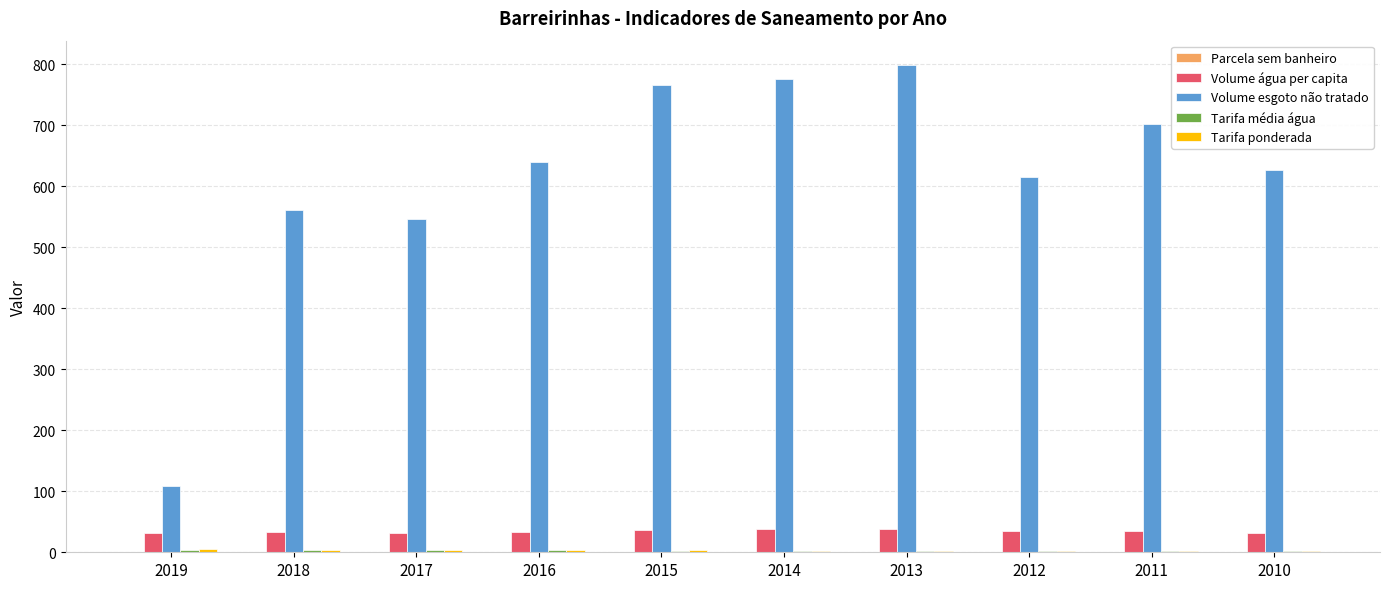

At which category does the chart reach its peak across all series?

2013